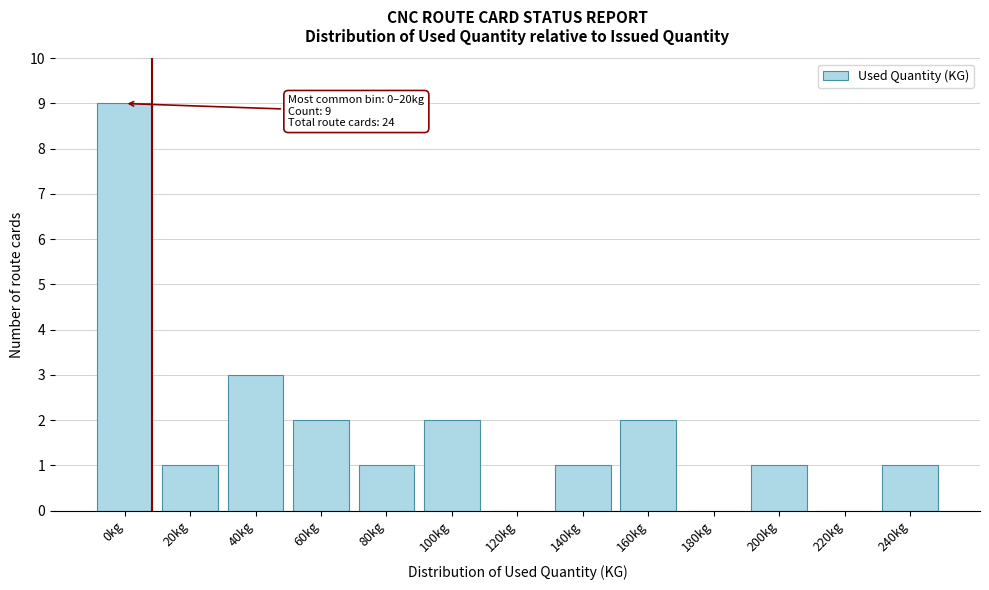

Reading left to right, extract all data points from this chart.

0kg=9	20kg=1	40kg=3	60kg=2	80kg=1	100kg=2	120kg=0	140kg=1	160kg=2	180kg=0	200kg=1	220kg=0	240kg=1